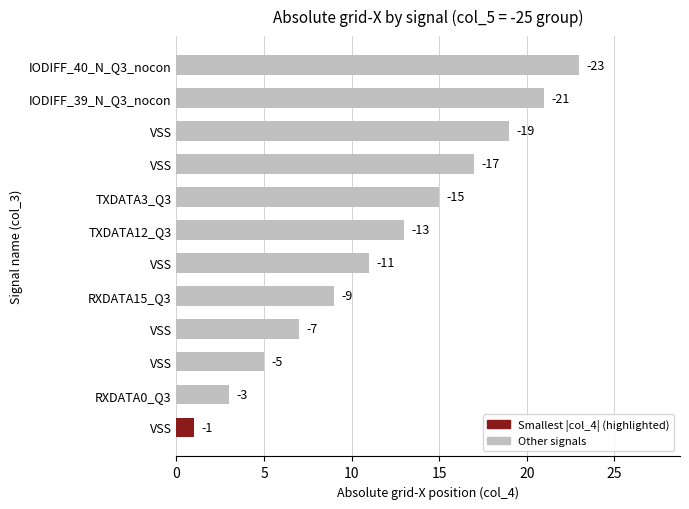

How many bars are there in total?

12